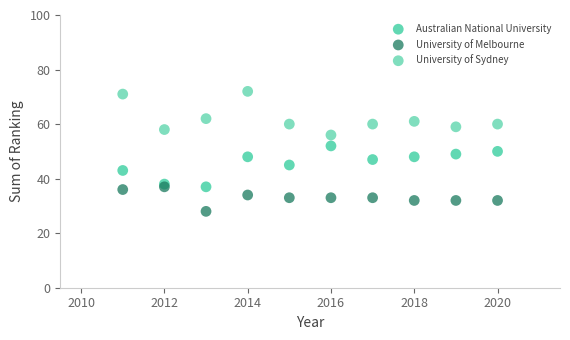

Which series reaches the maximum Y coordinate?

University of Sydney